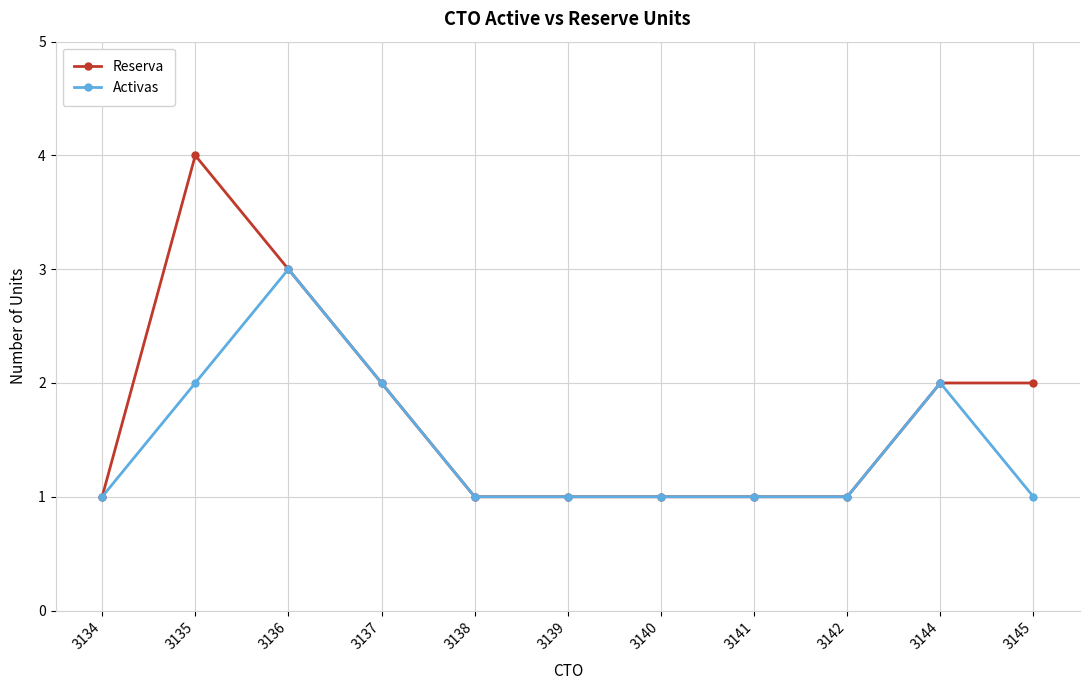

What is the minimum value for Reserva?

1